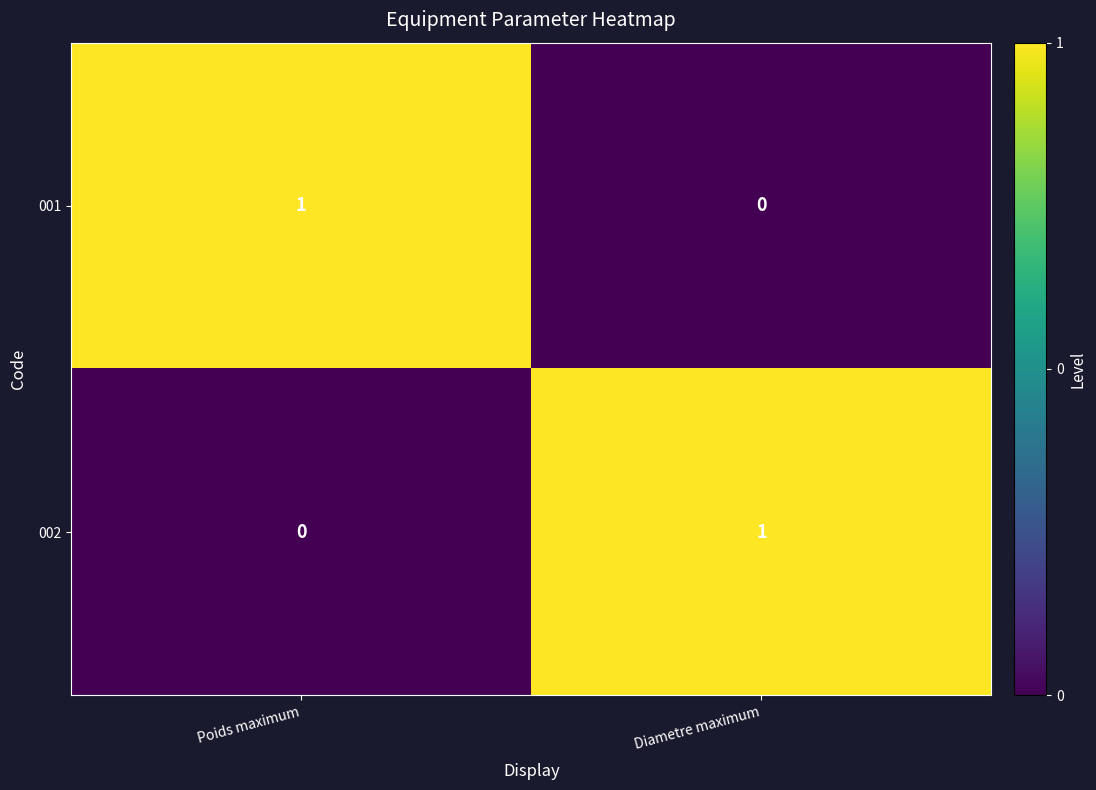

The 001 series shows 0 at Diametre maximum. True or false?

True